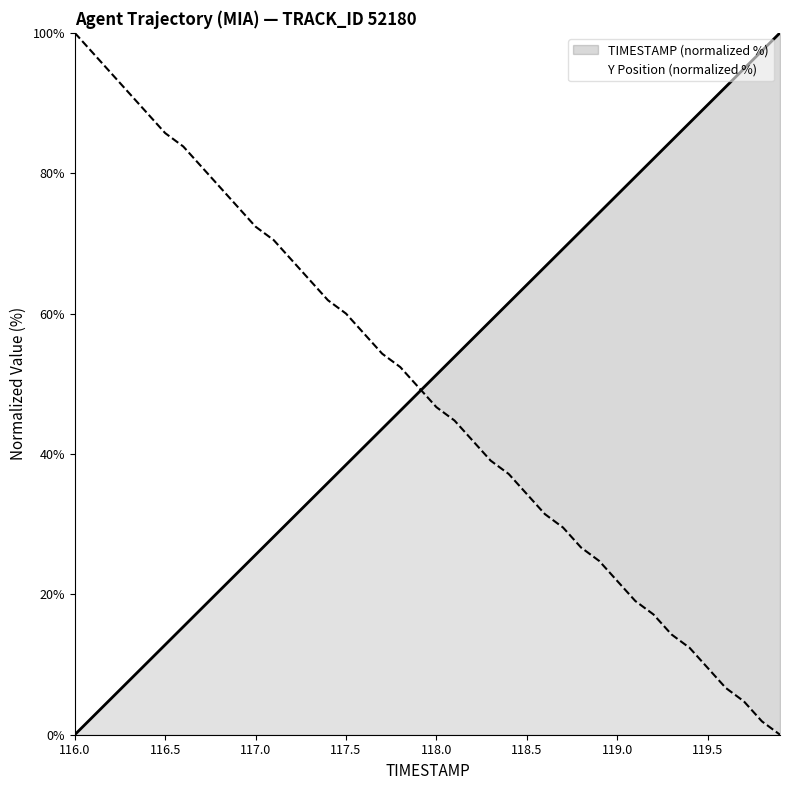

What is the approximate value of Y at 119.7?

4.8